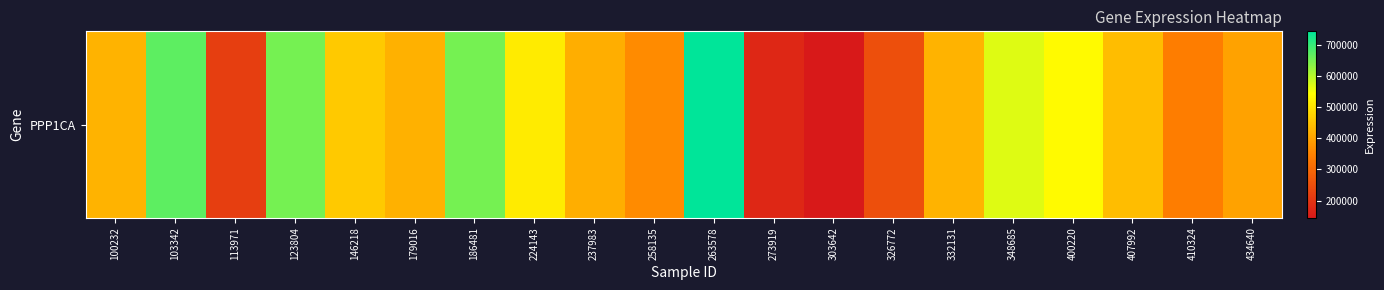

What is the maximum value shown in the chart?

743241